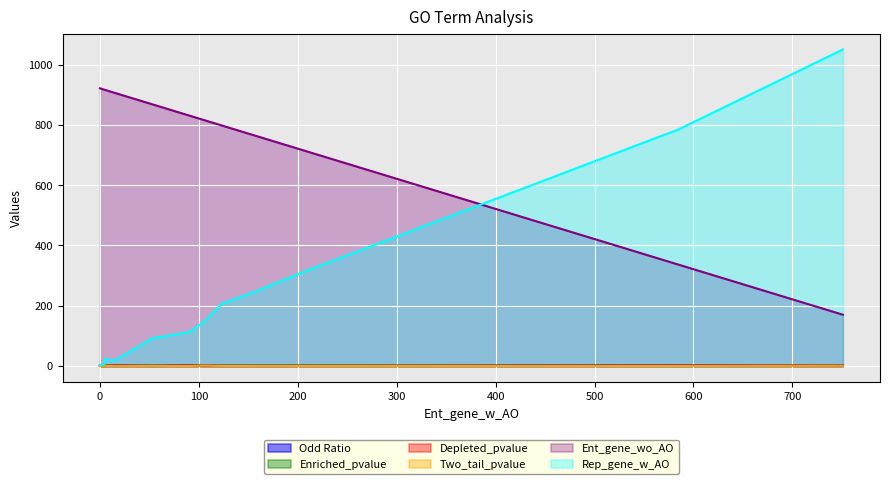

What is the value of the Ent_gene_wo_AO point at the 15th from the left?

919.0